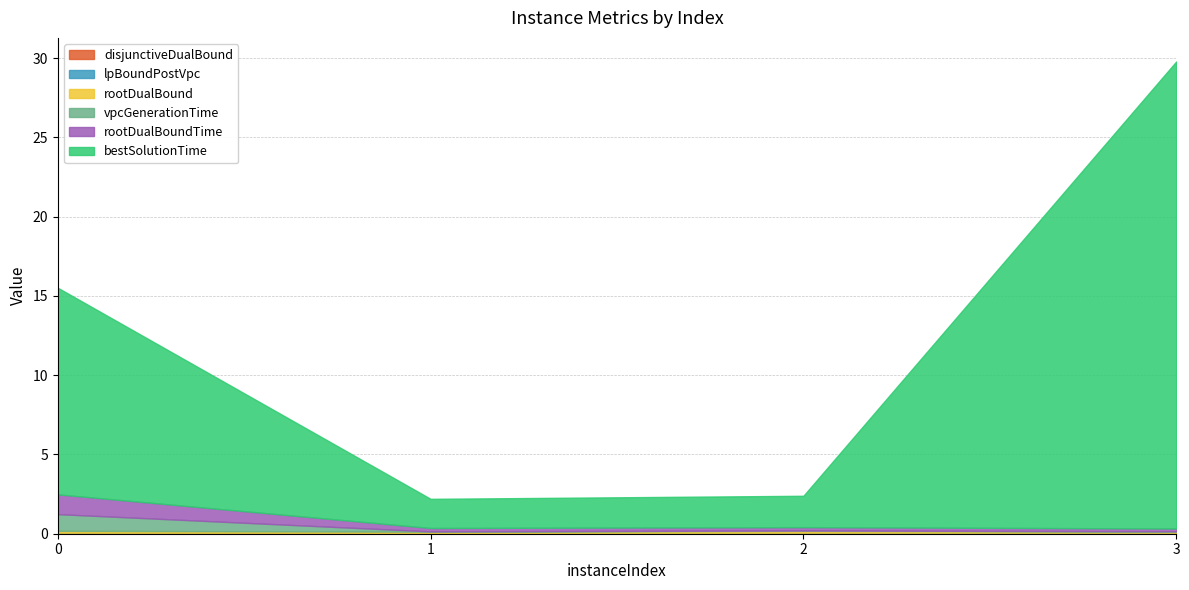

What is the difference between the second highest and minimum values in the bestSolutionTime series?

11.2